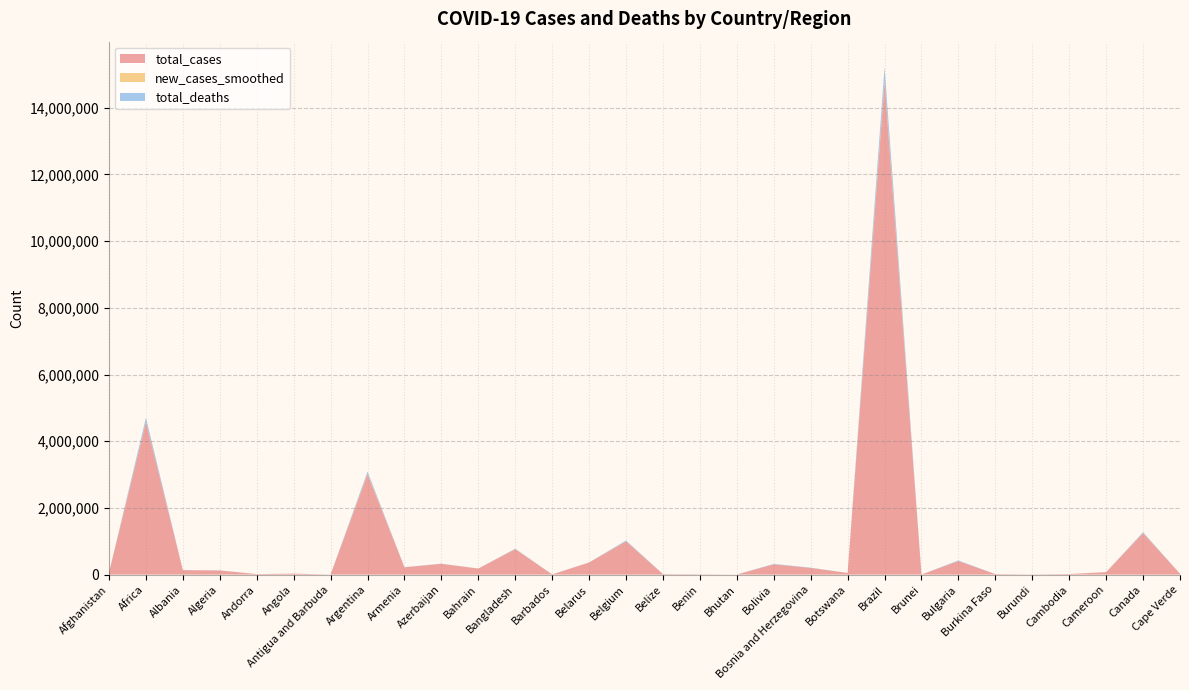

Reading left to right, list all the values displayed in this chart.

total_cases: 60122.0	4571597.0	131238.0	122522.0	13282.0	26993.0	1232.0	3005259.0	216863.0	321380.0	179297.0	761943.0	3866.0	361063.0	995562.0	12668.0	7821.0	1111.0	306527.0	198461.0	46934.0	14754910.0	227.0	405194.0	13319.0	4038.0	14520.0	72250.0	1240878.0	24368.0
new_cases_smoothed: 182.7	9264.7	100.1	228.6	31.7	197.7	0.7	20625.0	510.7	1196.3	1132.4	2374.4	6.0	1159.0	3020.6	9.9	14.4	12.7	1266.9	532.6	154.1	59160.4	0.6	1099.1	8.0	26.4	649.3	893.1	7698.1	288.4
total_deaths: 2637.0	122297.0	2397.0	3270.0	127.0	602.0	32.0	64252.0	4139.0	4561.0	651.0	11579.0	44.0	2562.0	24291.0	323.0	99.0	1.0	13009.0	8551.0	712.0	407639.0	3.0	16492.0	157.0	6.0	103.0	1107.0	24269.0	223.0